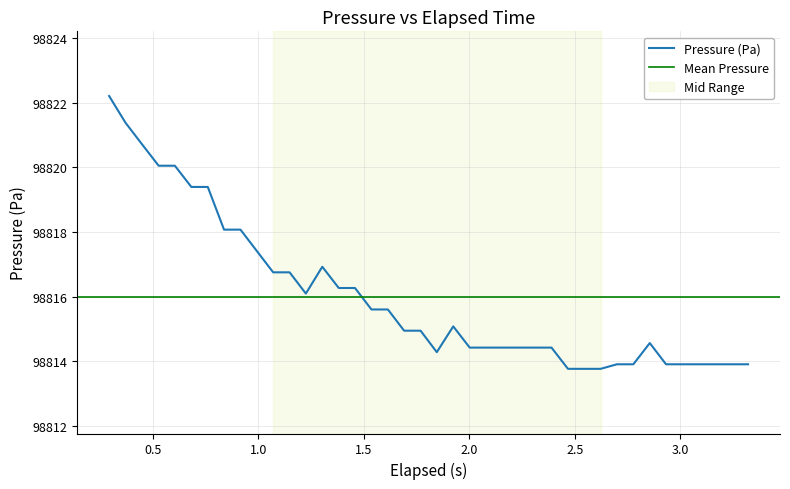

Between 2.157 and 3.244, which is larger?

2.157